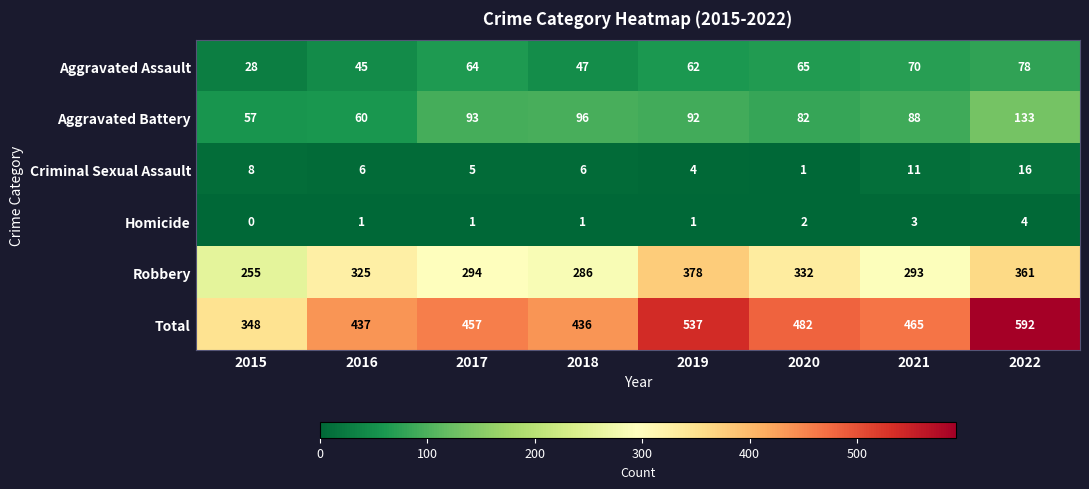

The Robbery series shows 125 at 2016. True or false?

False